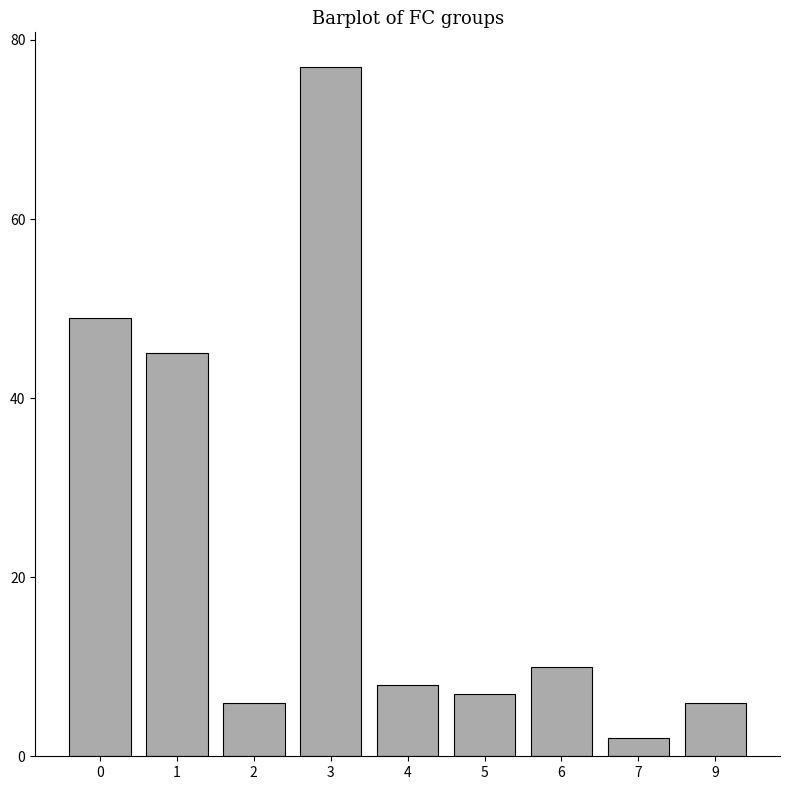

What is the ratio of the value at 1 to the value at 5?

6.4